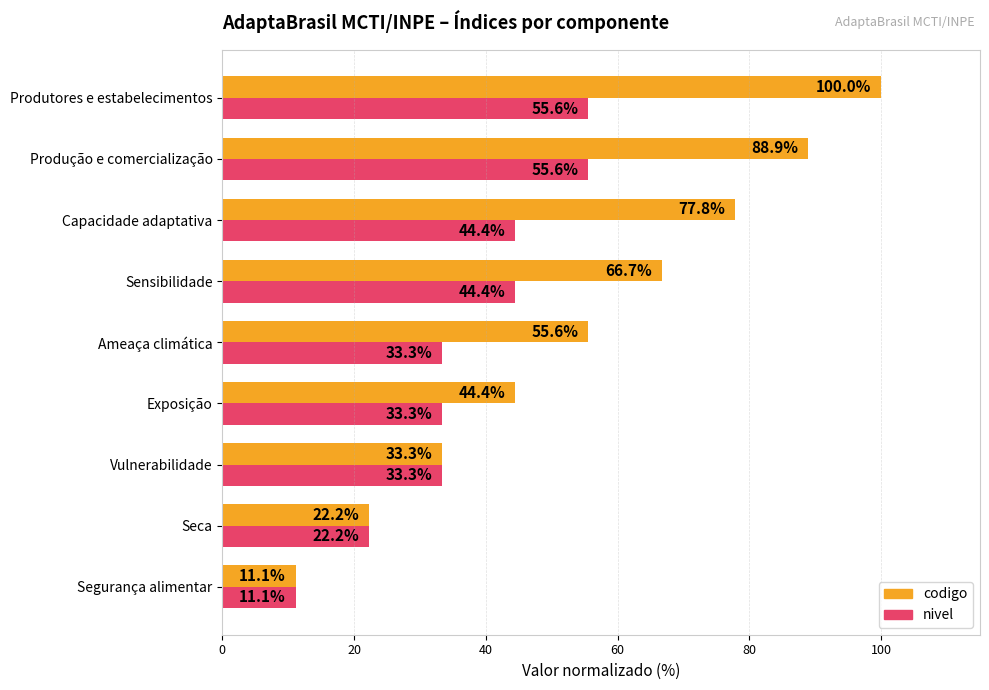

Rank the categories by codigo value from highest to lowest.

Produtores e estabelecimentos, Produção e comercialização, Capacidade adaptativa, Sensibilidade, Ameaça climática, Exposição, Vulnerabilidade, Seca, Segurança alimentar